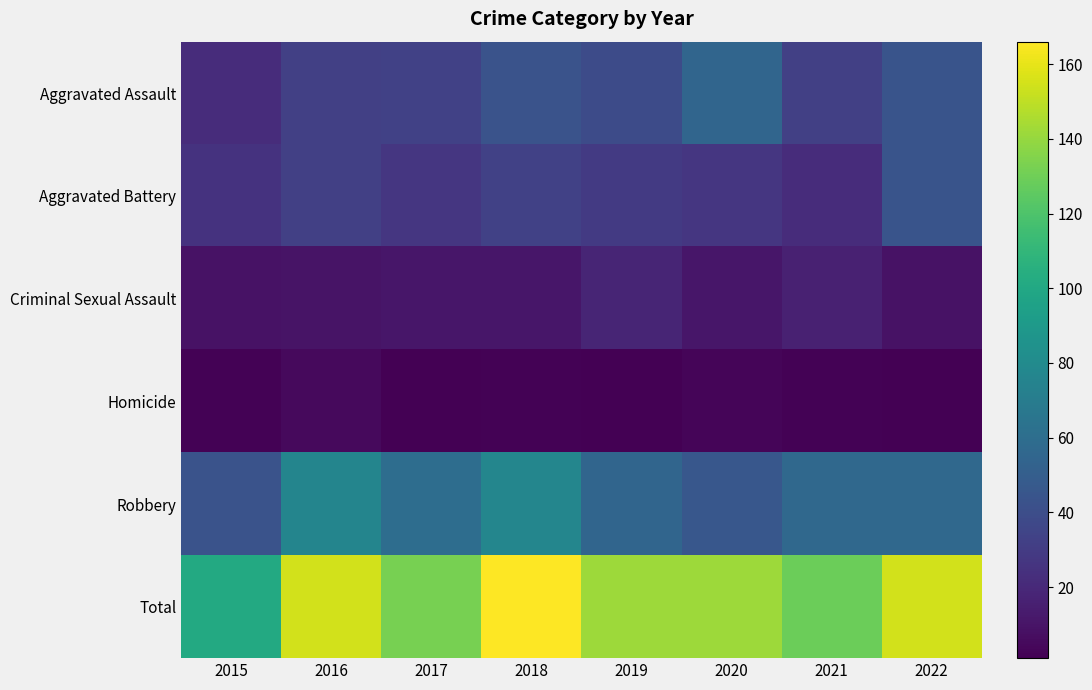

What is the total value across all series at 2018?

332